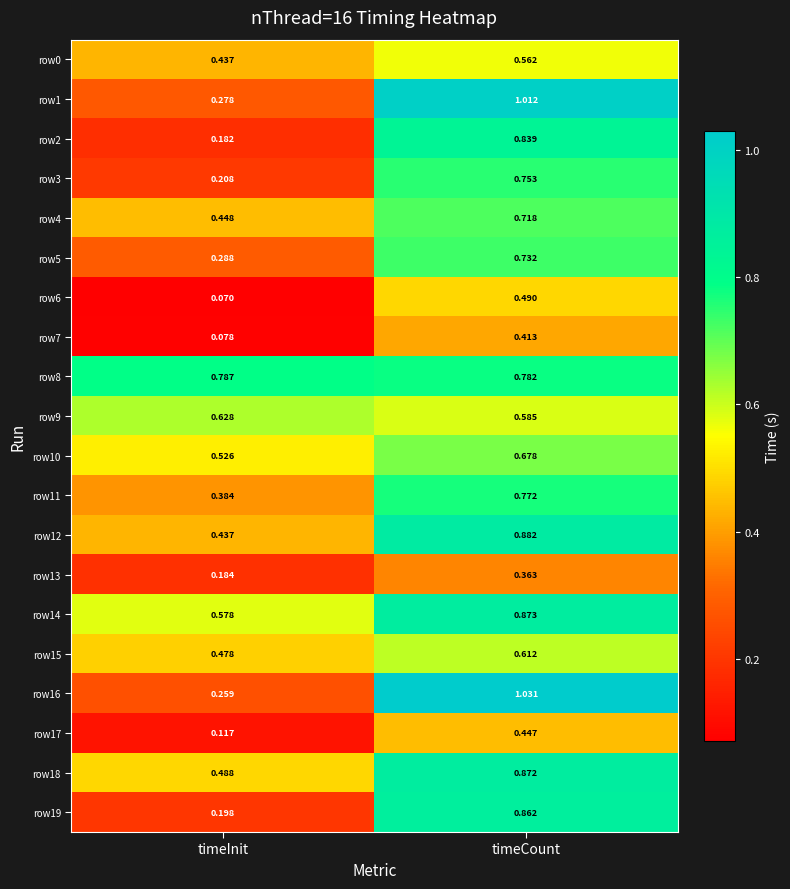

Which label corresponds to the smallest value in the chart?

timeInit